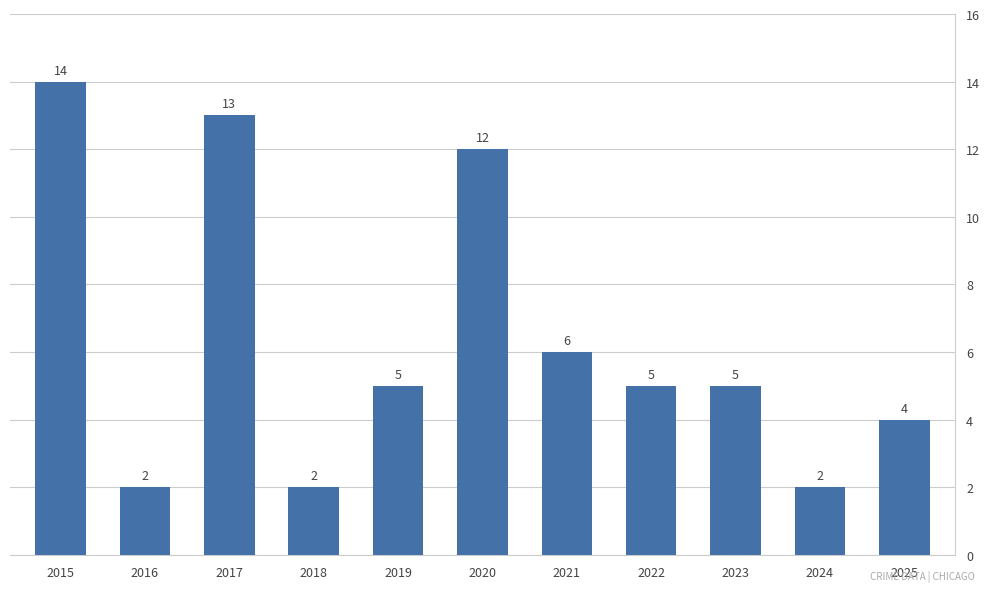

Reading left to right, list all the values displayed in this chart.

14	2	13	2	5	12	6	5	5	2	4